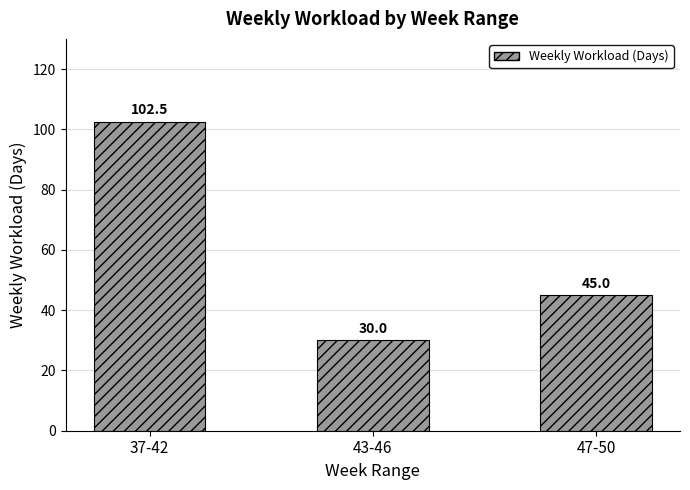

What value does the data have at 37-42?

102.5